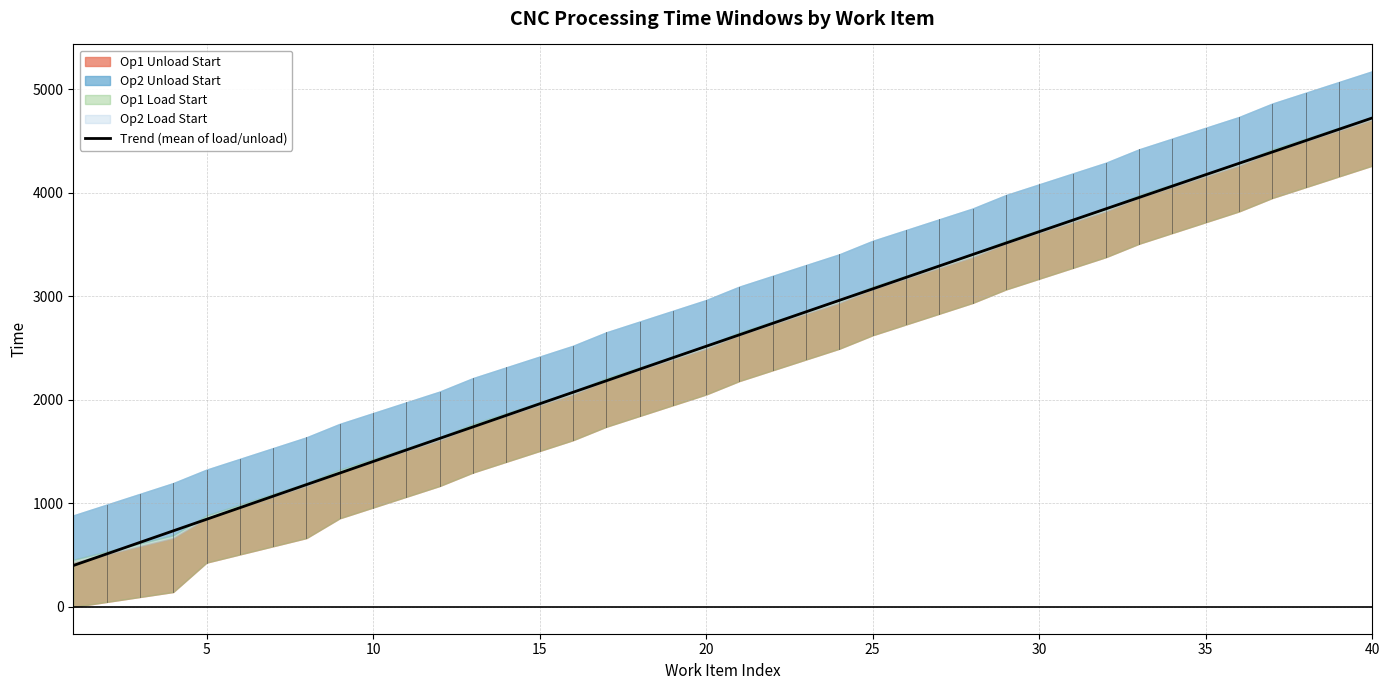

True or false: Op1 Unload Start has a value of 3716 at 31.

True